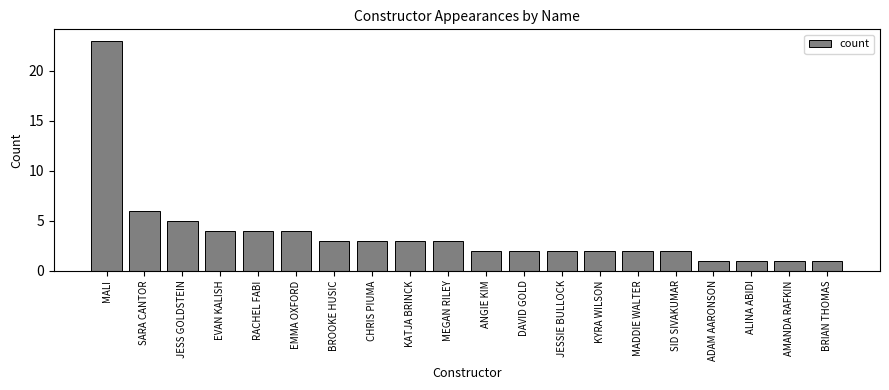

Are the bars horizontal?

No